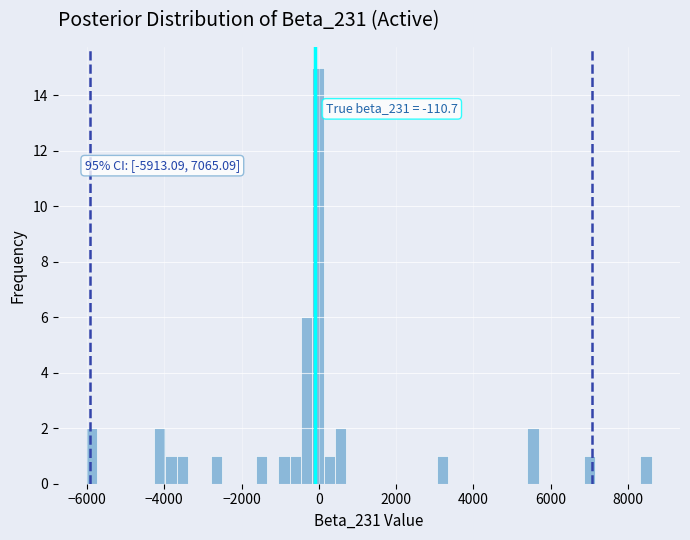

Read against the x-axis, roughly where is the centre of the tallest bar?

0